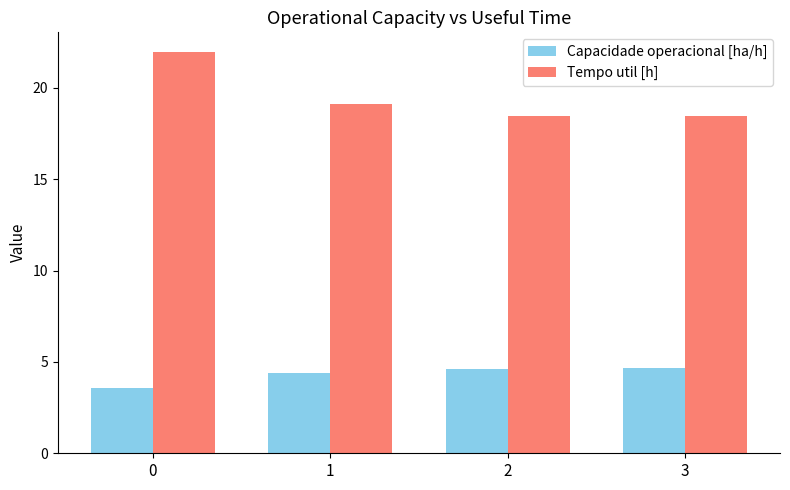

What is the total value across all series at 3?

23.1